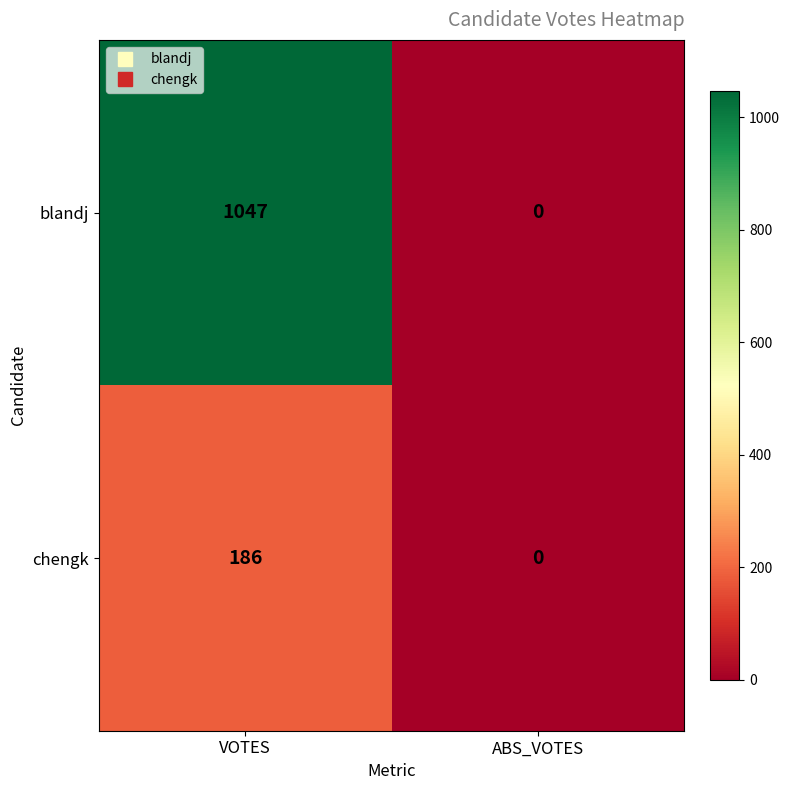

Which series has the largest total across all categories?

blandj